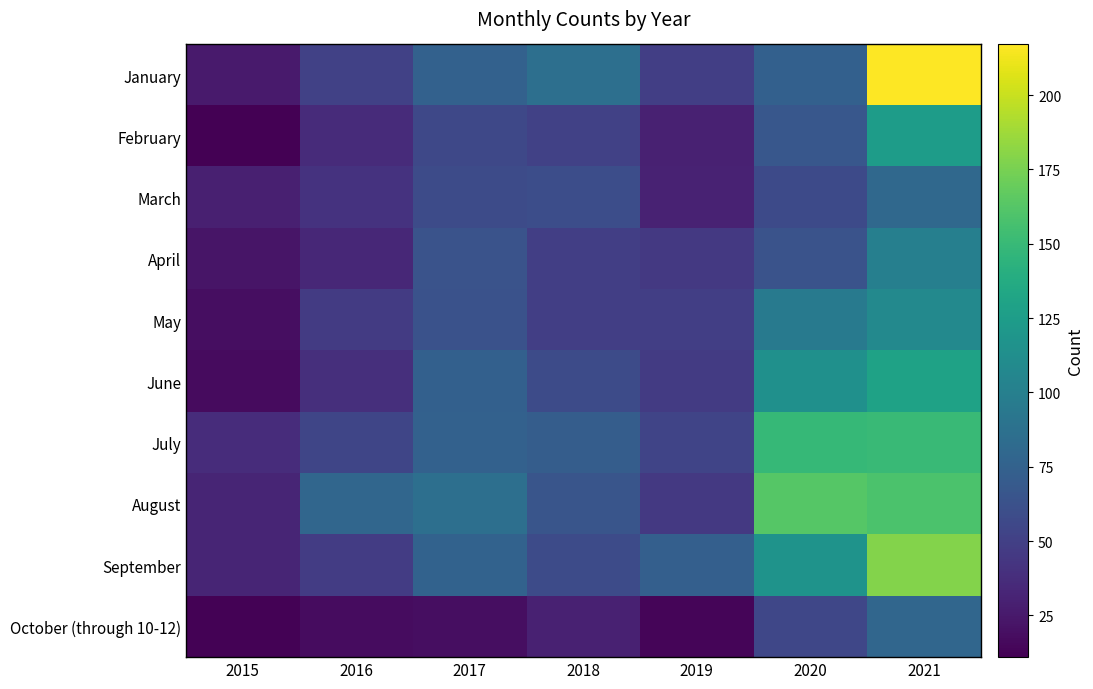

At how many categories does at least one series exceed 104?

2